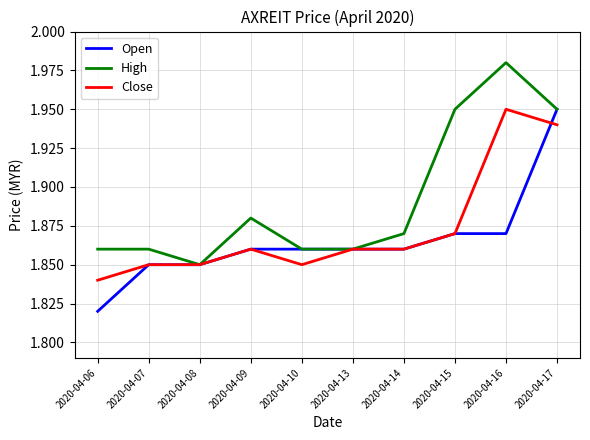

Is this an area chart (filled region under the line)?

No